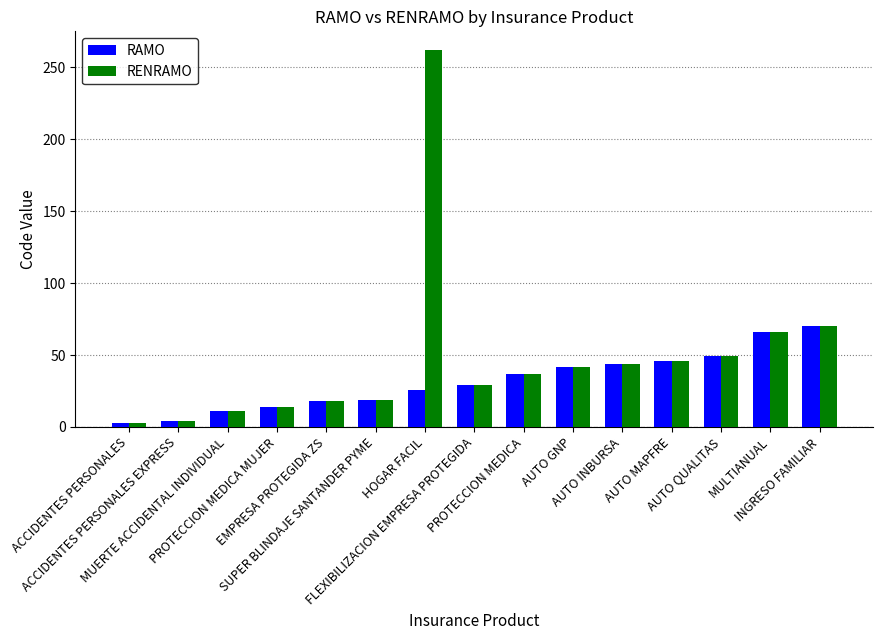

What is the difference between the second highest and second lowest values in the RENRAMO series?

66